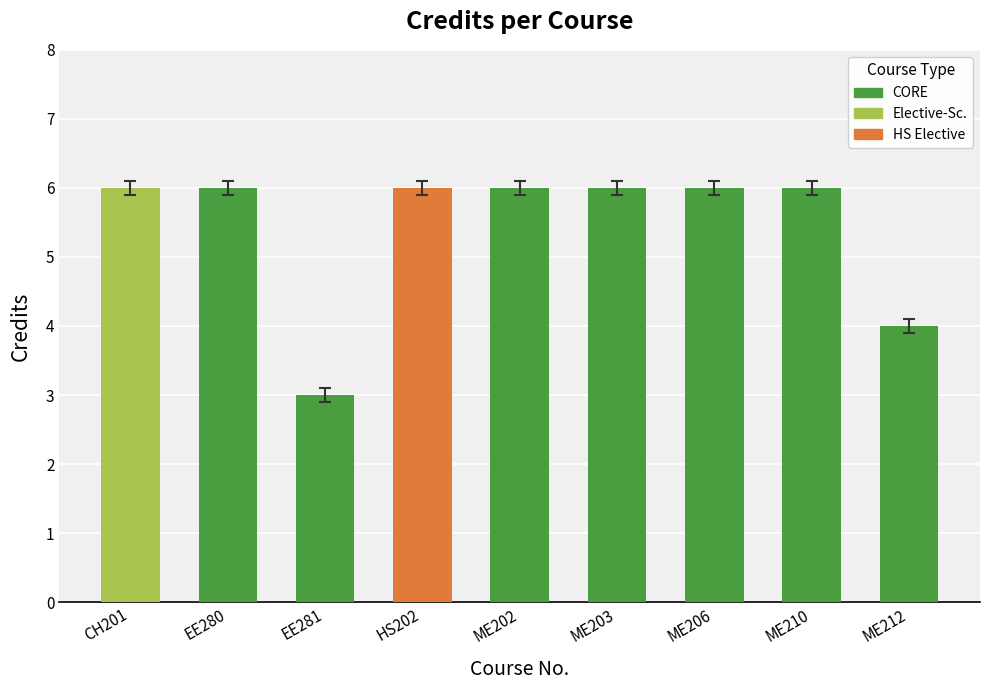

At which category does the chart reach its minimum across all series?

EE281